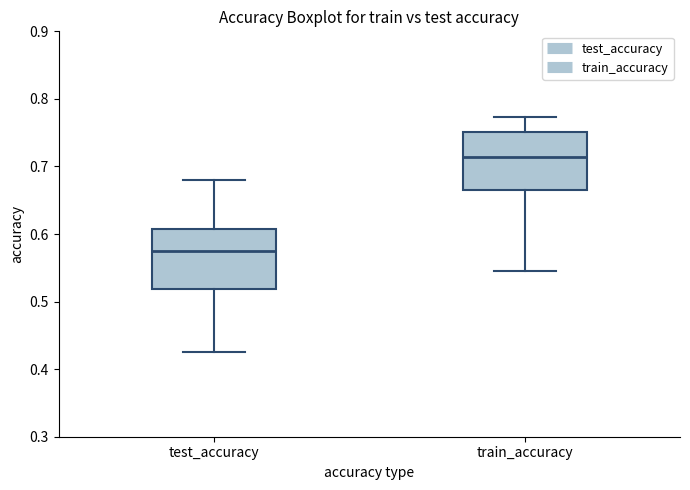

Reading left to right, transcribe this box plot: for each box, give where its median line is, the range the box spans, and where its two whiskers end, as read against the y-axis. The values are not printed on the chart, so give them approximately, as read against the axis.

test_accuracy: median 0.57, box 0.52 to 0.61, whiskers 0.42 to 0.68
train_accuracy: median 0.71, box 0.67 to 0.75, whiskers 0.55 to 0.77